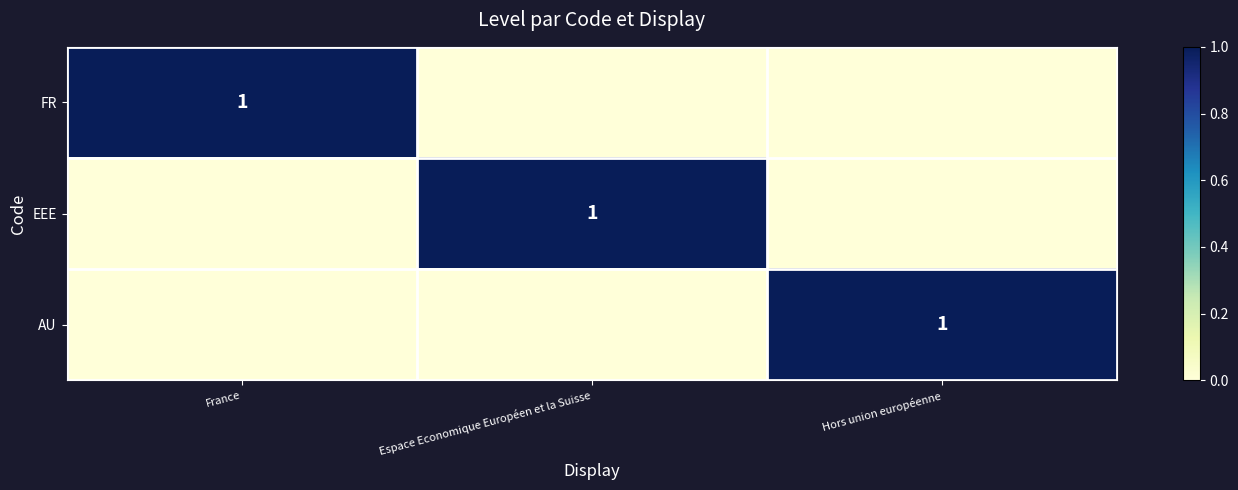

The FR series shows 1 at France. True or false?

True